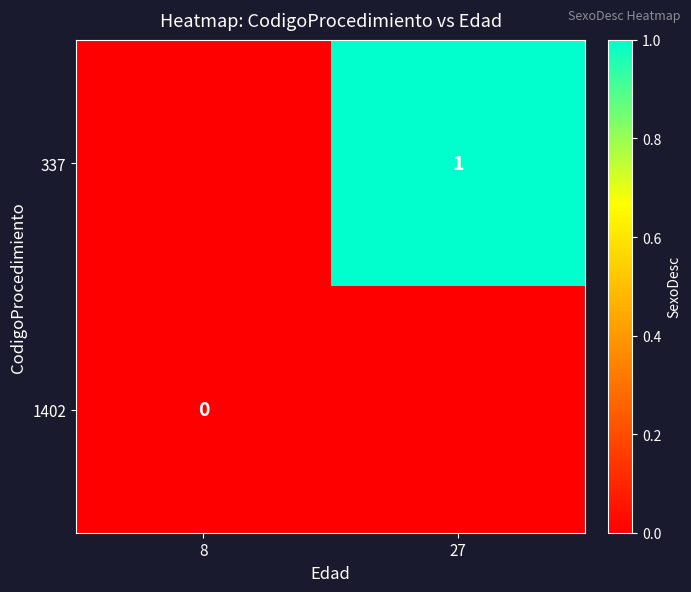

Is it true that 337 equals 2 at 27?

False